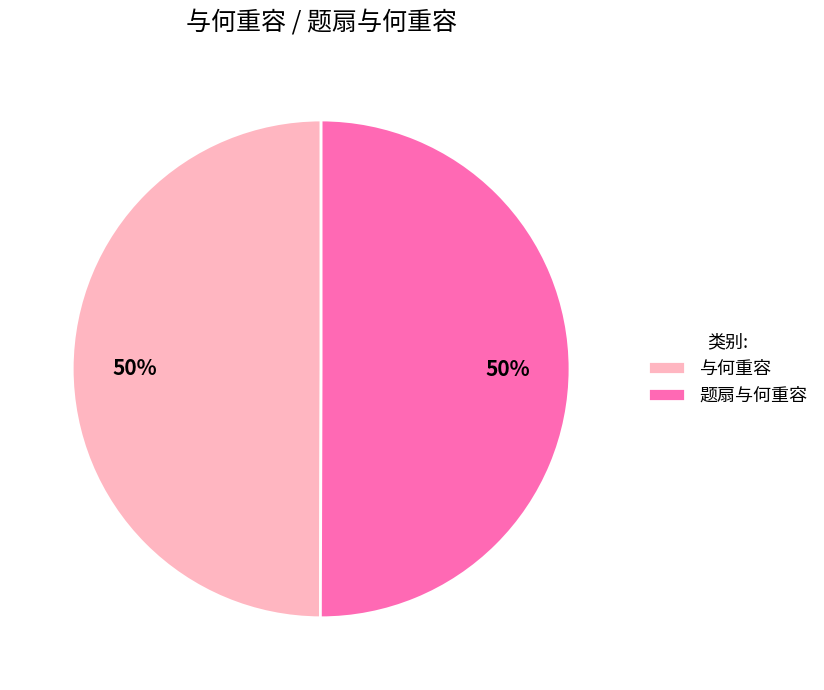

Is the sum of 题扇与何重容 and 与何重容 greater than half?

Yes